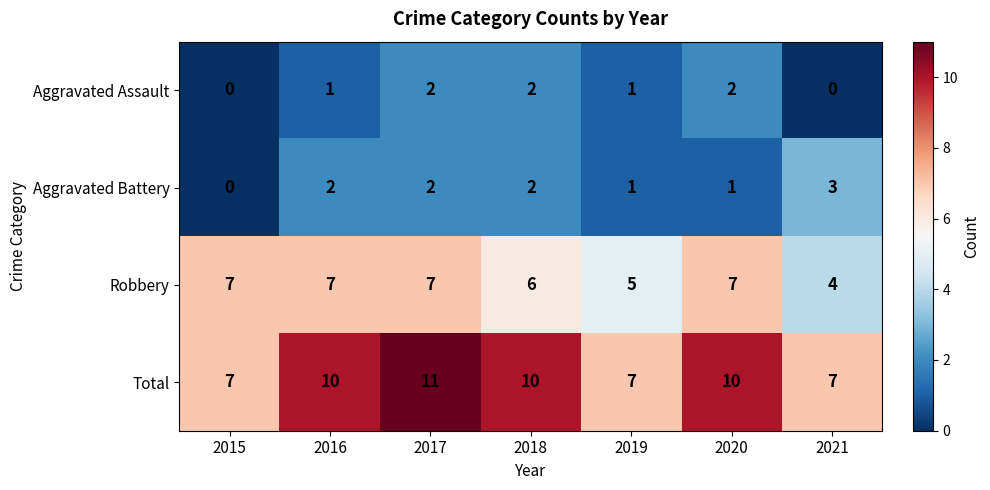

How many Robbery values are between 5 and 7?

6